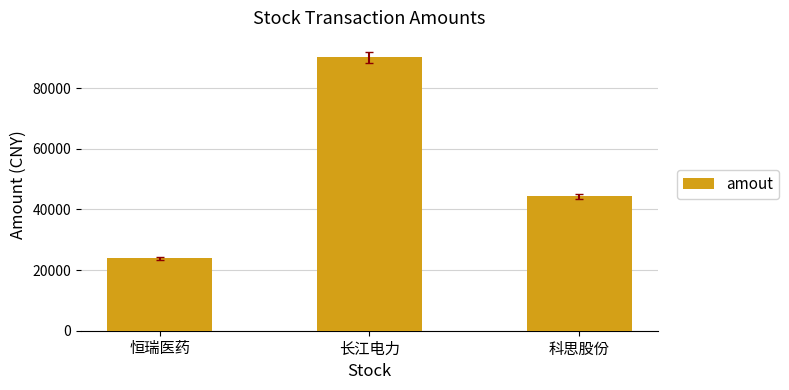

What is the difference between the values at 科思股份 and 恒瑞医药?

20403.7